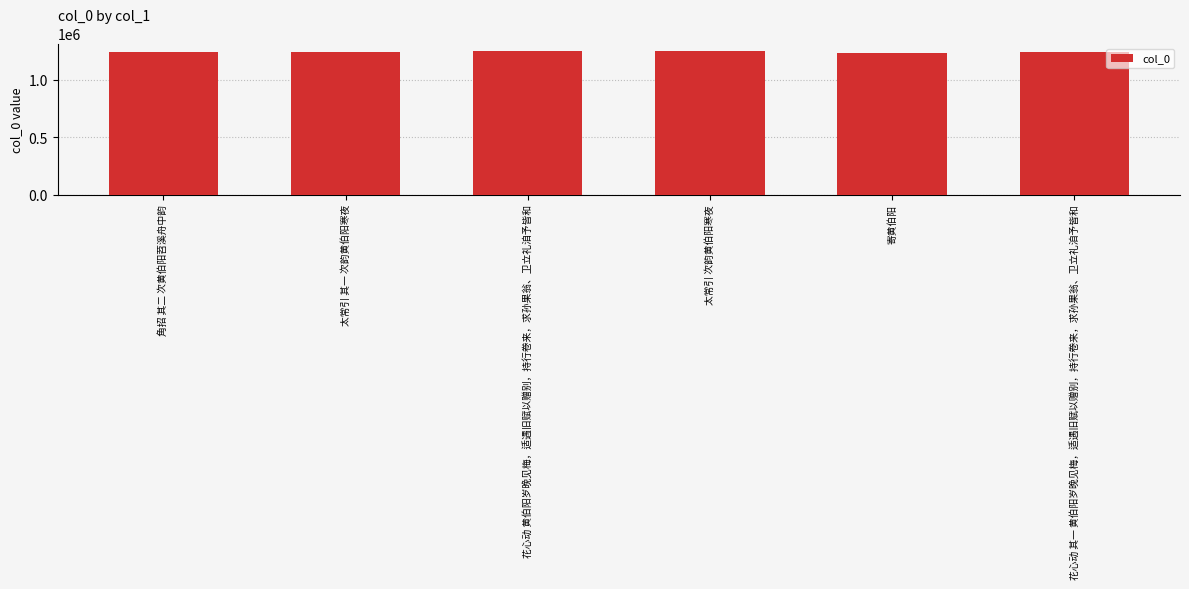

Approximately how many times larger is the value at 太常引 其一 次韵黄伯阳寒夜 compared to 太常引 次韵黄伯阳寒夜?

1.0